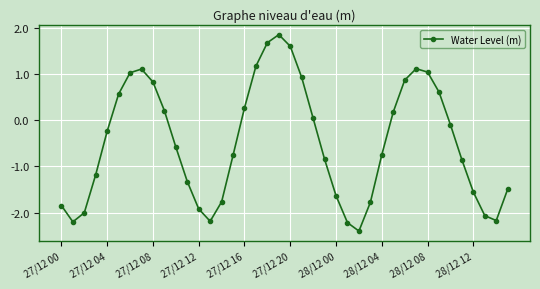

What is the smallest value displayed?

-2.4